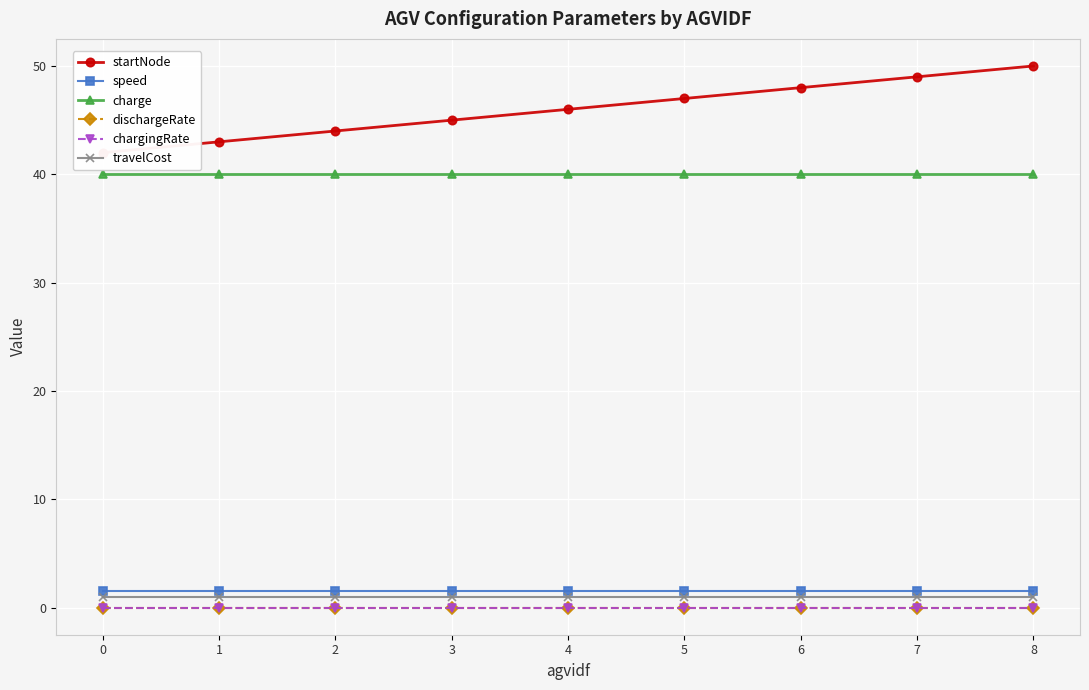

Reading left to right, what are all the values shown in this chart?

startNode: 0=42.0	1=43.0	2=44.0	3=45.0	4=46.0	5=47.0	6=48.0	7=49.0	8=50.0
speed: 0=1.5	1=1.5	2=1.5	3=1.5	4=1.5	5=1.5	6=1.5	7=1.5	8=1.5
charge: 0=40.0	1=40.0	2=40.0	3=40.0	4=40.0	5=40.0	6=40.0	7=40.0	8=40.0
dischargeRate: 0=0.0	1=0.0	2=0.0	3=0.0	4=0.0	5=0.0	6=0.0	7=0.0	8=0.0
chargingRate: 0=0.0	1=0.0	2=0.0	3=0.0	4=0.0	5=0.0	6=0.0	7=0.0	8=0.0
travelCost: 0=1.0	1=1.0	2=1.0	3=1.0	4=1.0	5=1.0	6=1.0	7=1.0	8=1.0